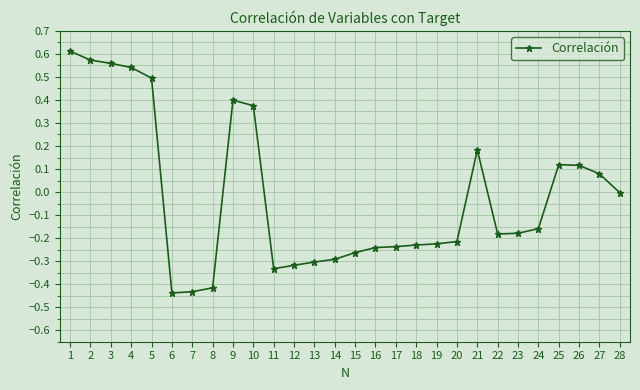

How many lines are shown in the chart?

1